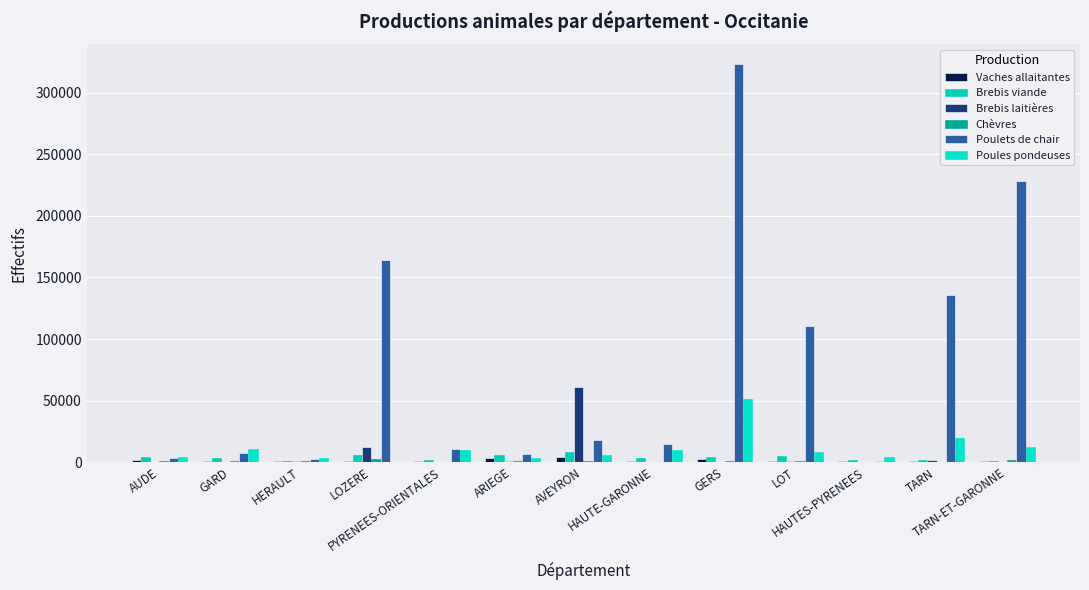

Does the chart contain stacked bars?

No